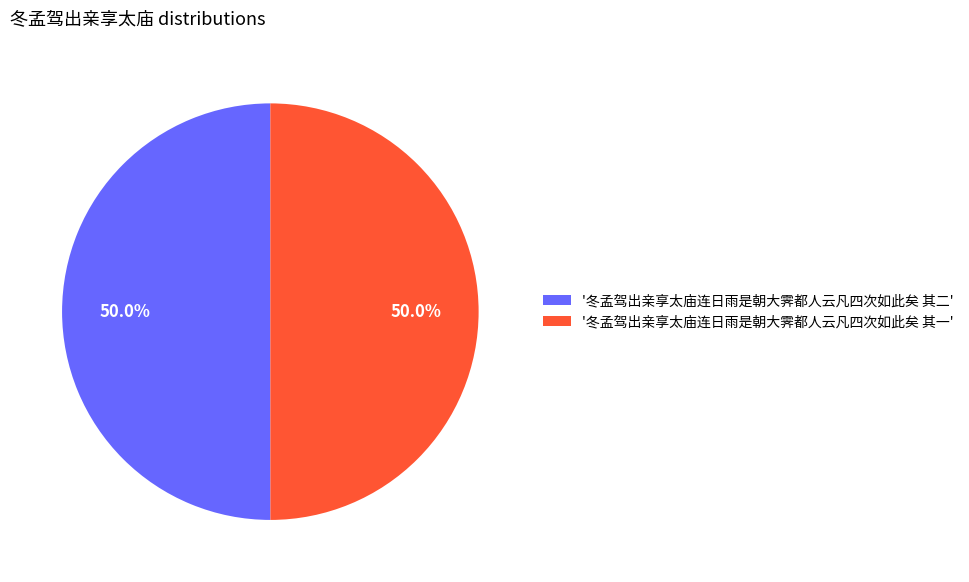

Is the sum of '冬孟驾出亲享太庙连日雨是朝大霁都人云凡四次如此矣 其一' and '冬孟驾出亲享太庙连日雨是朝大霁都人云凡四次如此矣 其二' greater than half?

Yes